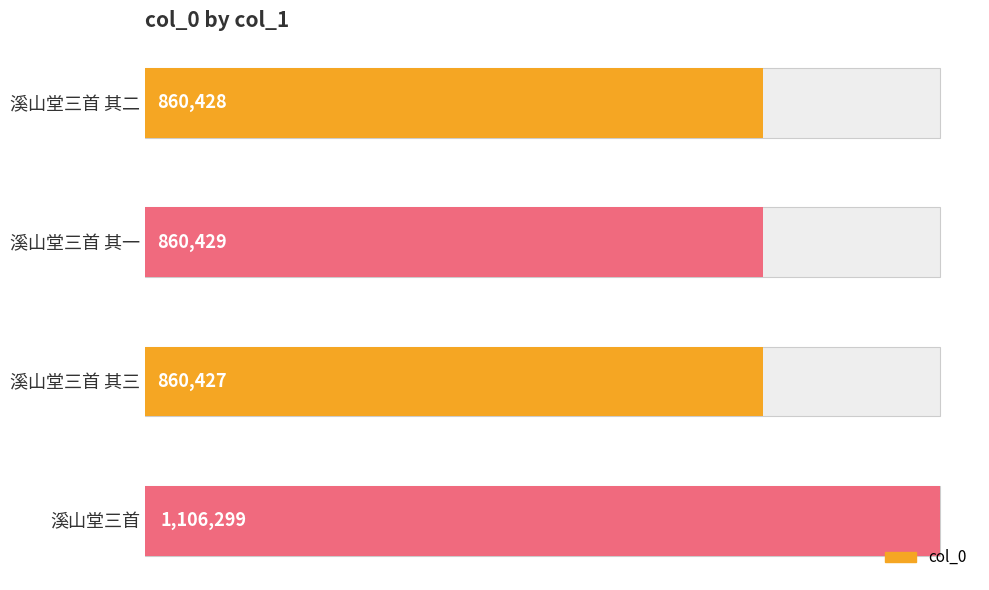

How many bars are there in total?

4